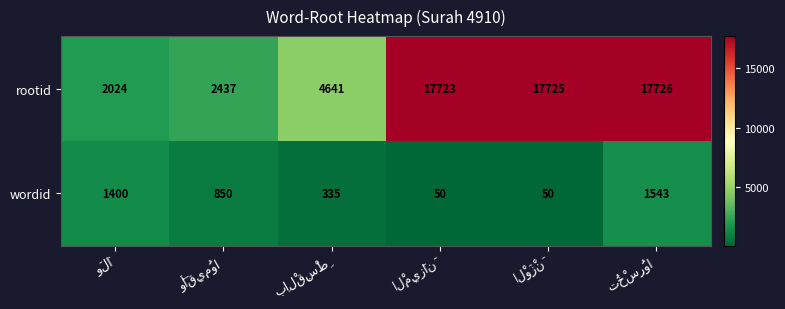

At how many categories does at least one series exceed 14511?

3